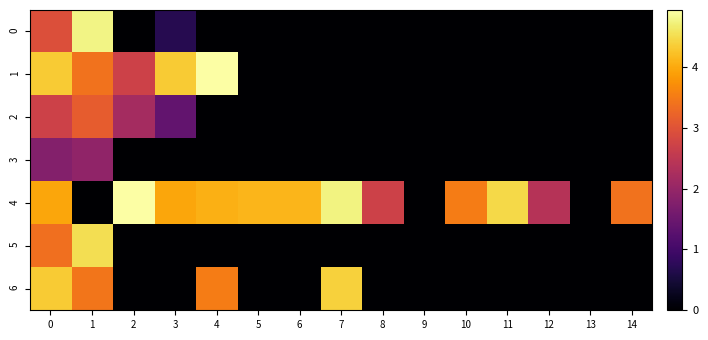

What is the difference between the highest and lowest values at 11?

4.5